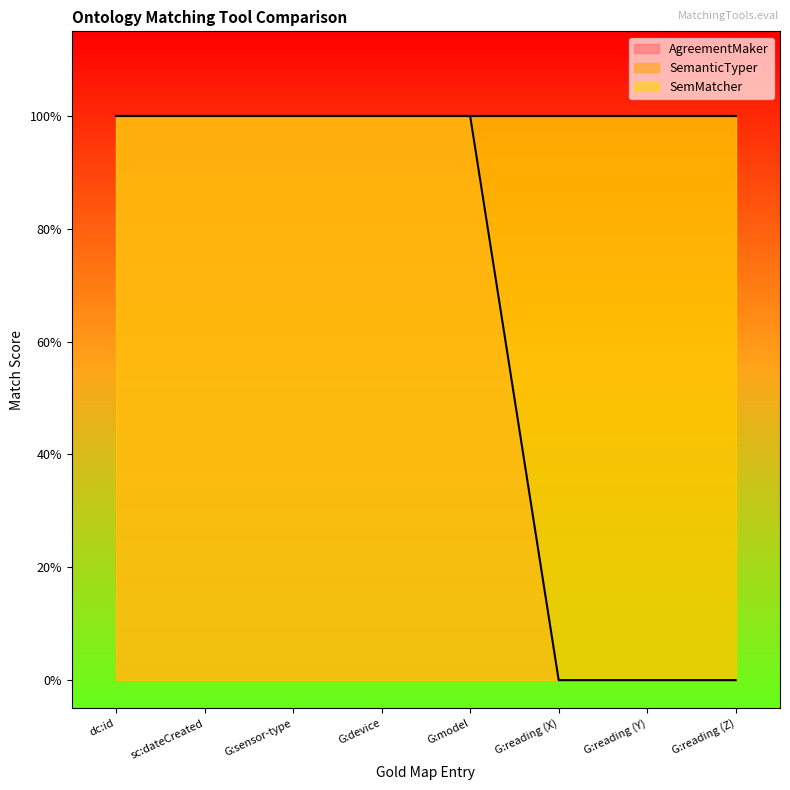

Between dc:id and sc:dateCreated, which series saw the biggest shift?

AgreementMaker